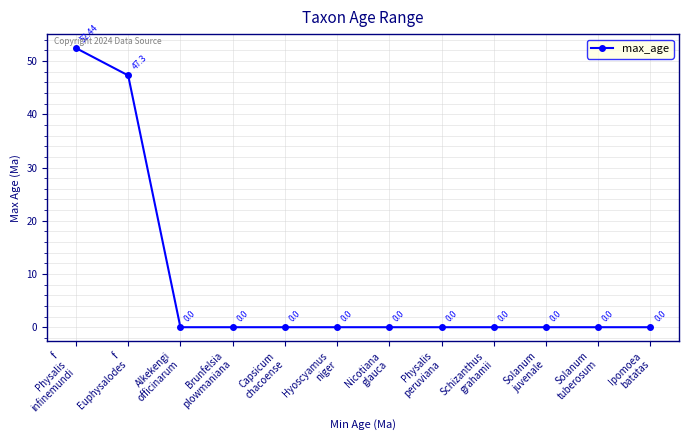

Does the chart have visible grid lines?

Yes